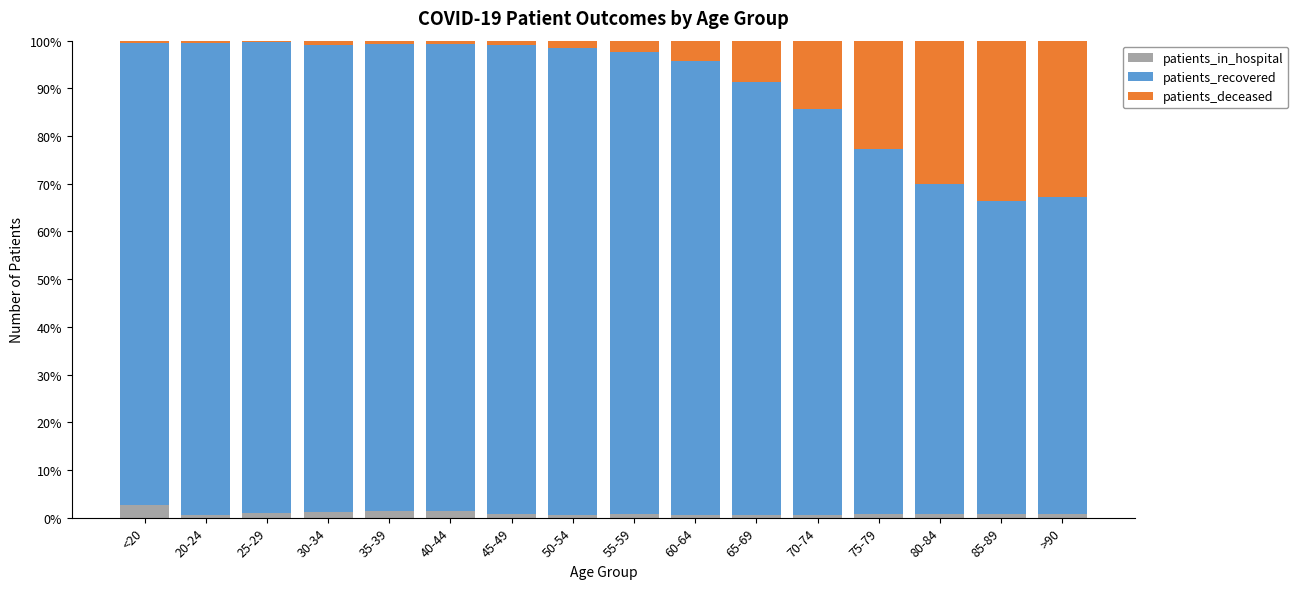

What is the sum of all patients_in_hospital values?

14.9